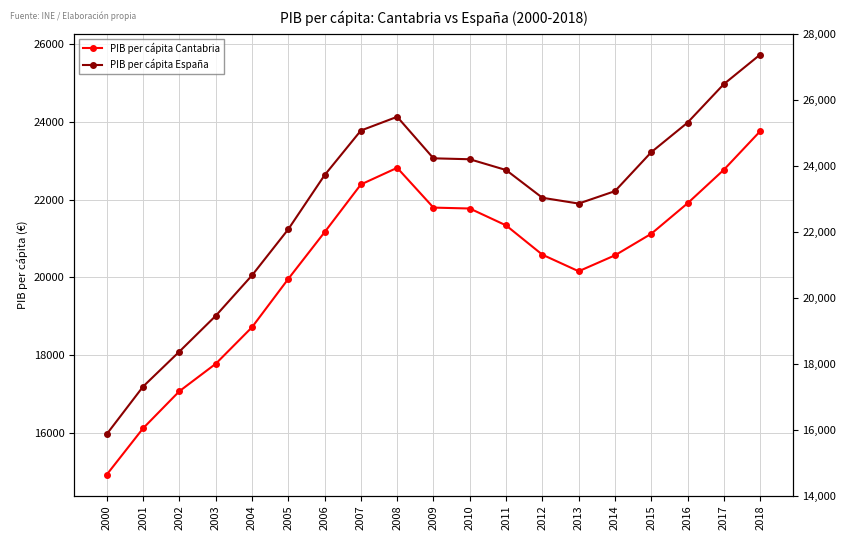

At which category does PIB per cápita Cantabria reach its first local valley?

2013